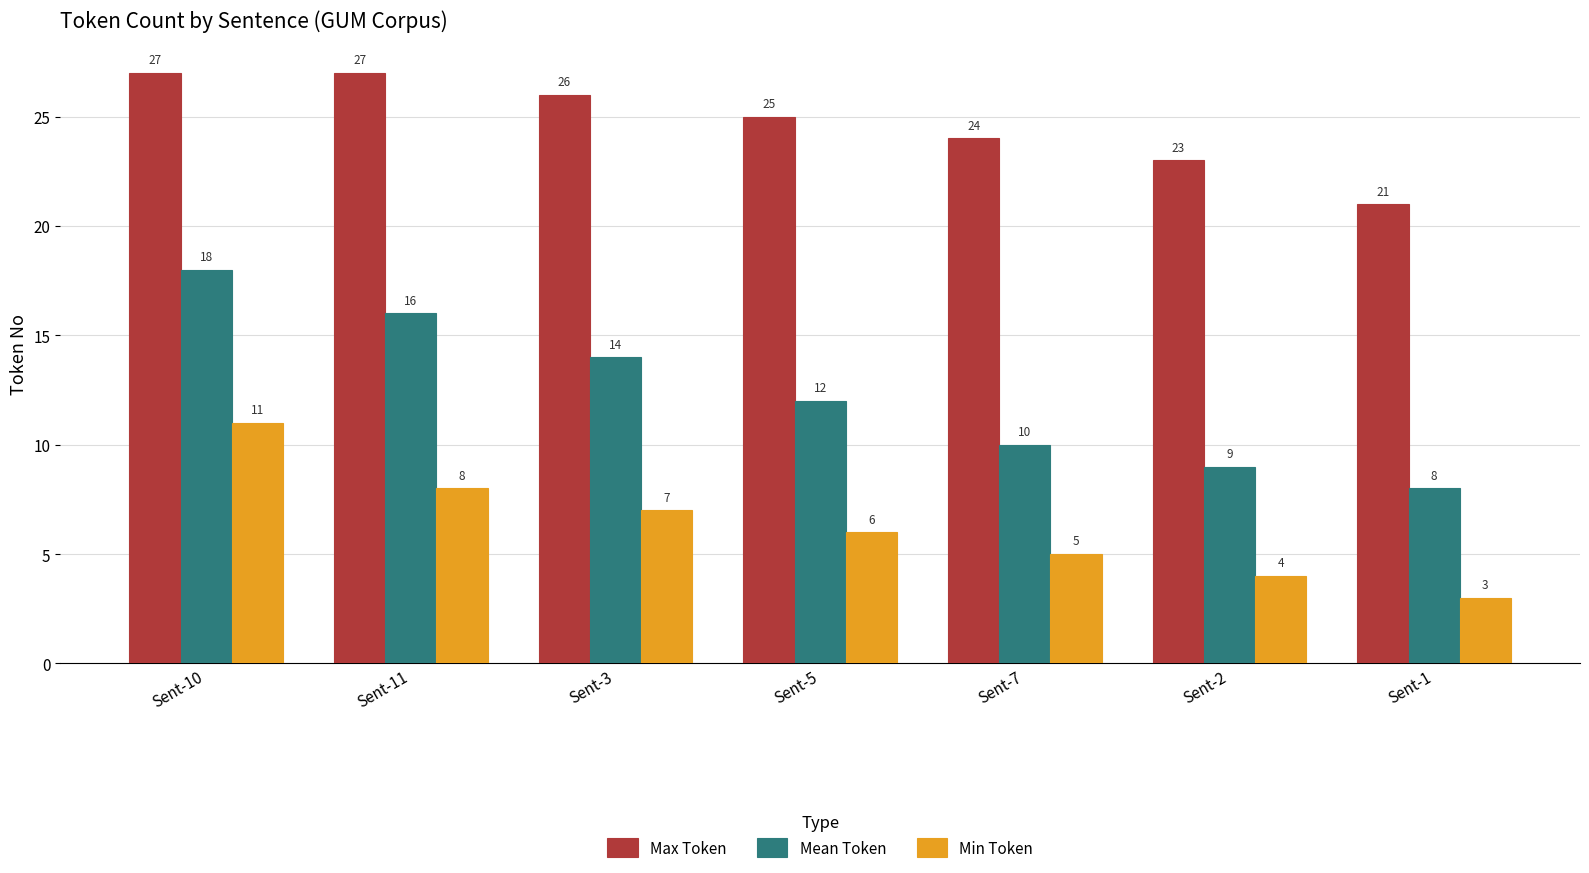

List the labels in order of Mean Token value, smallest first.

Sent-1, Sent-2, Sent-7, Sent-5, Sent-3, Sent-11, Sent-10